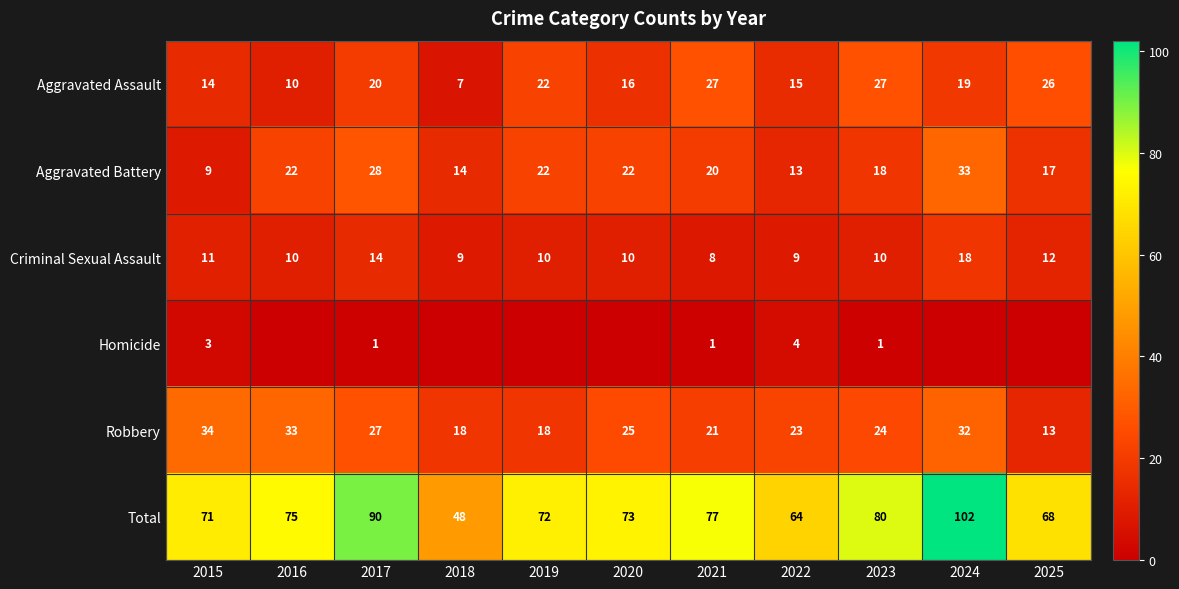

What is the spread (max minus min) of values at 2020?

73